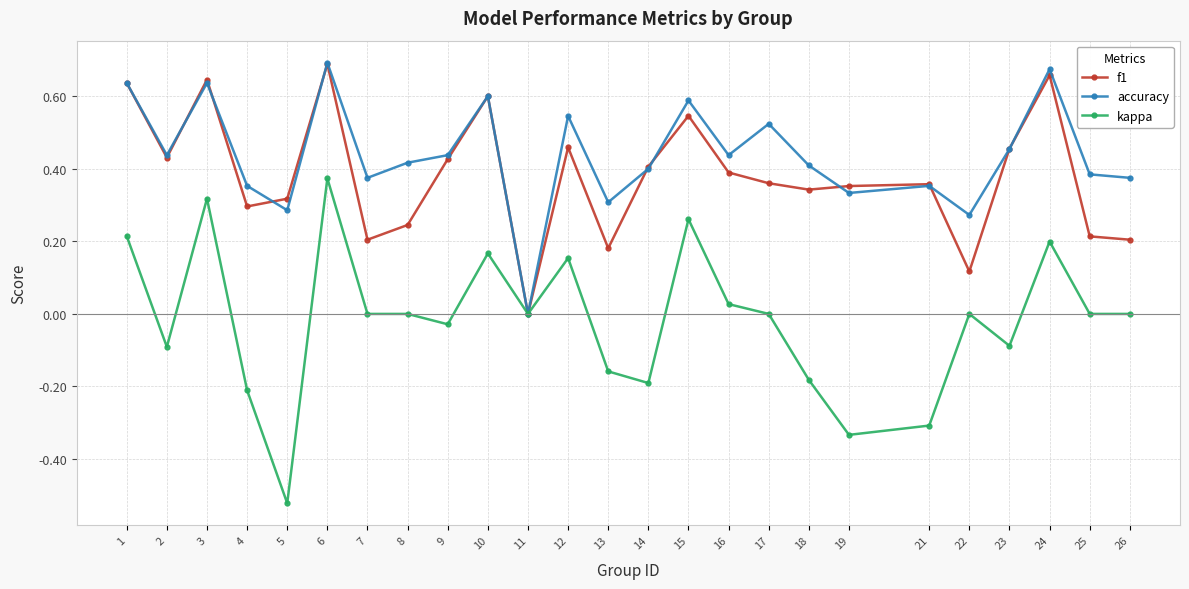

Rank the series at 13 from lowest to highest value.

kappa, f1, accuracy